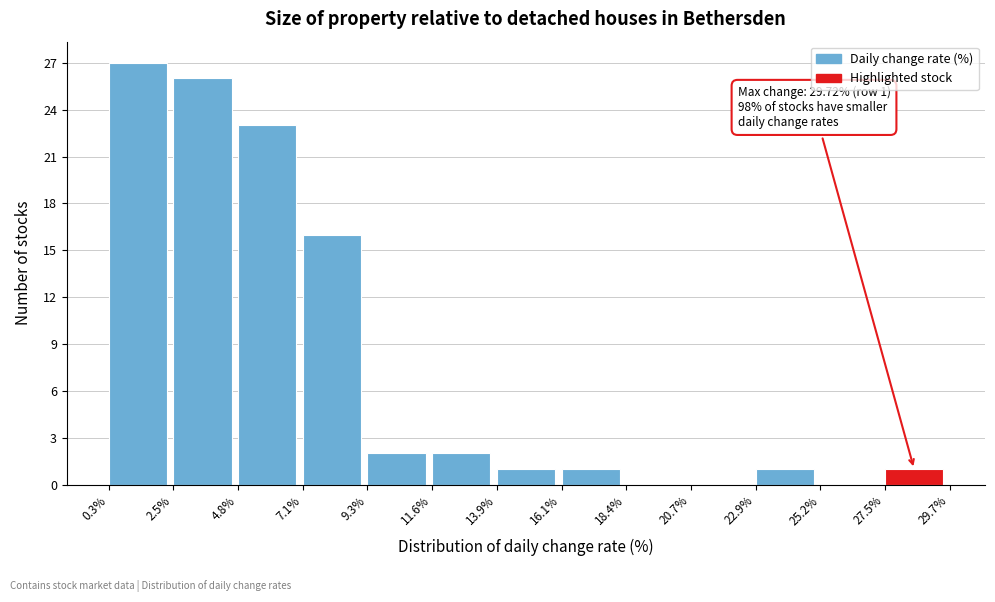

Which range on the x-axis has the tallest bar?

0.3% to 2.5%